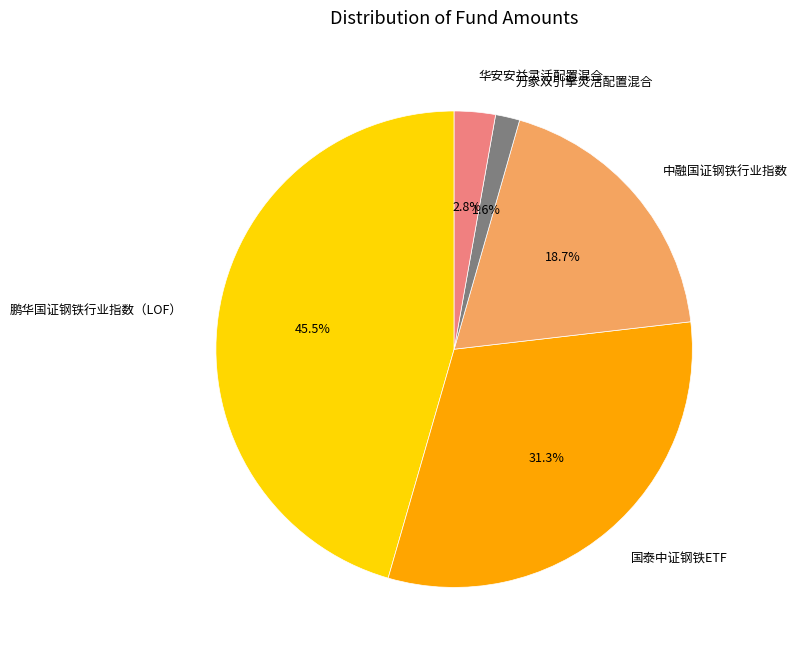

Which slice is the largest?

鹏华国证钢铁行业指数（LOF）